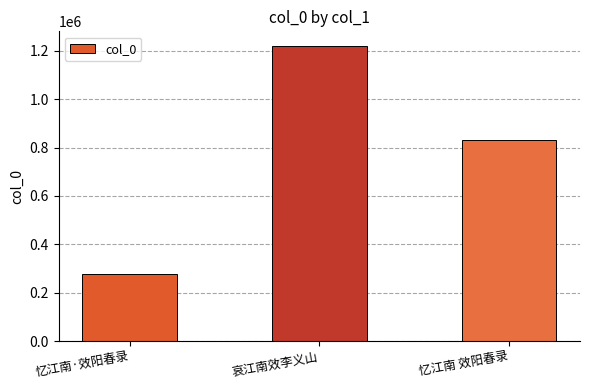

What is the difference between the values at 忆江南 效阳春录 and 哀江南效李义山?

390465